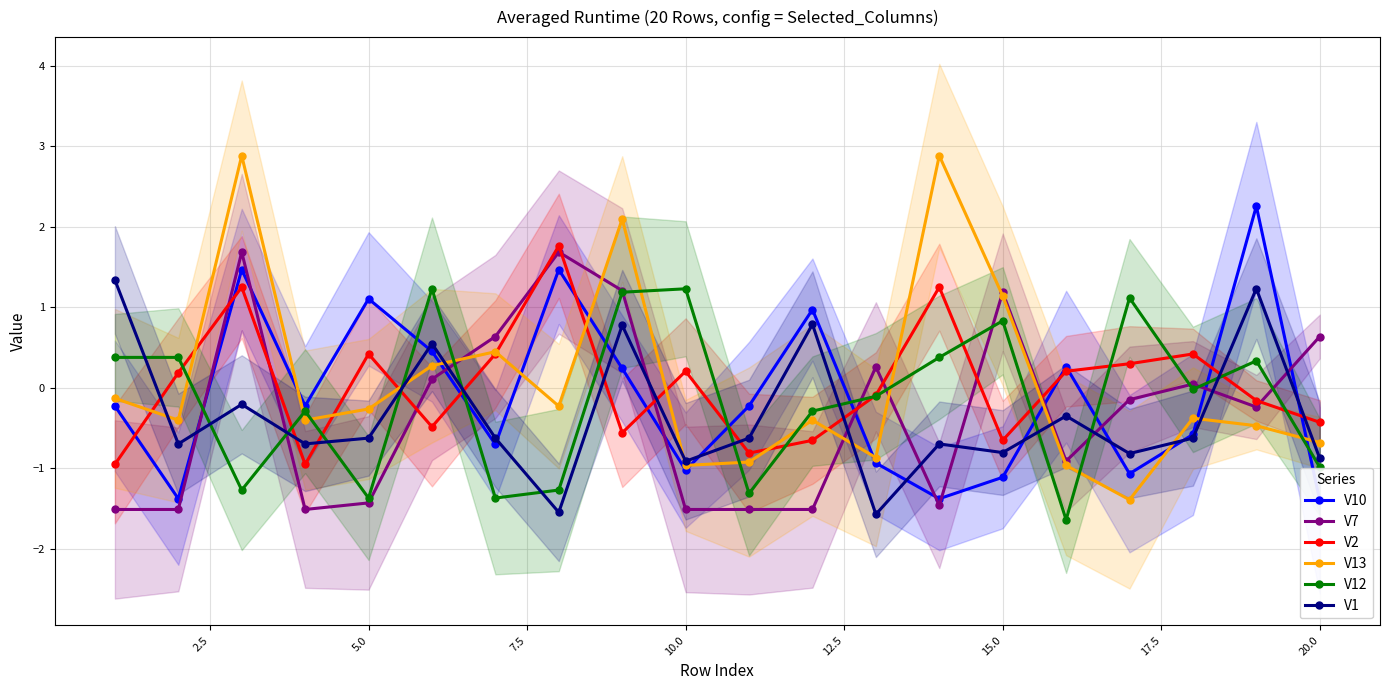

Is this an area chart (filled region under the line)?

No